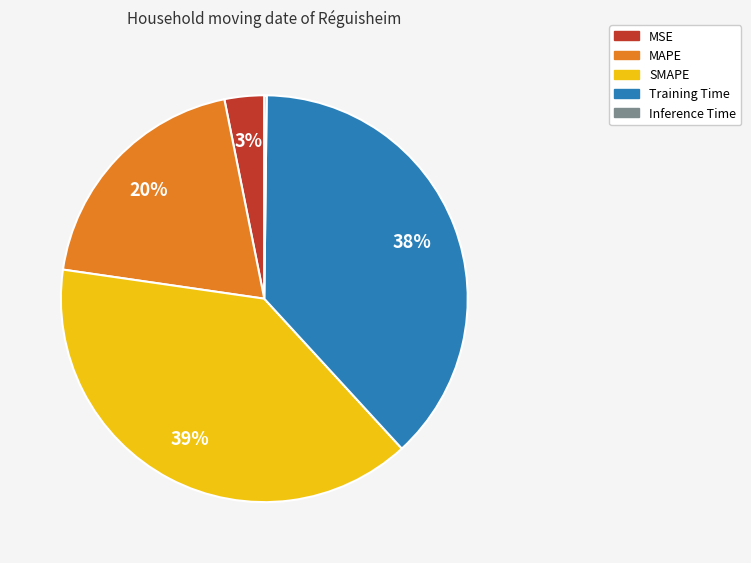

Combined, do MAPE and Training Time account for over 50%?

Yes